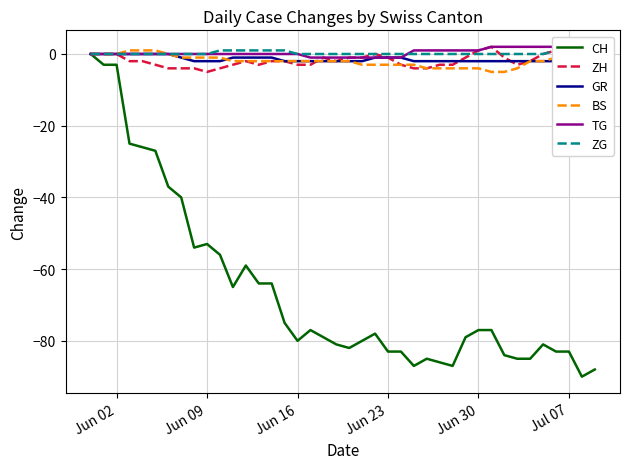

What is the lowest value of the BS series?

-5